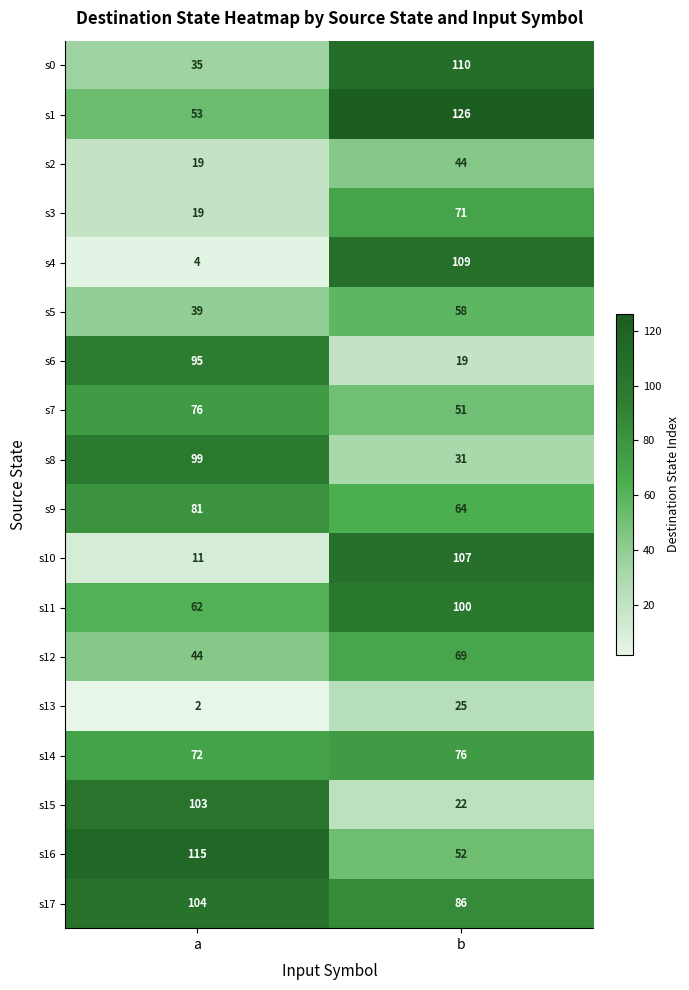

Which label corresponds to the smallest value in the chart?

a